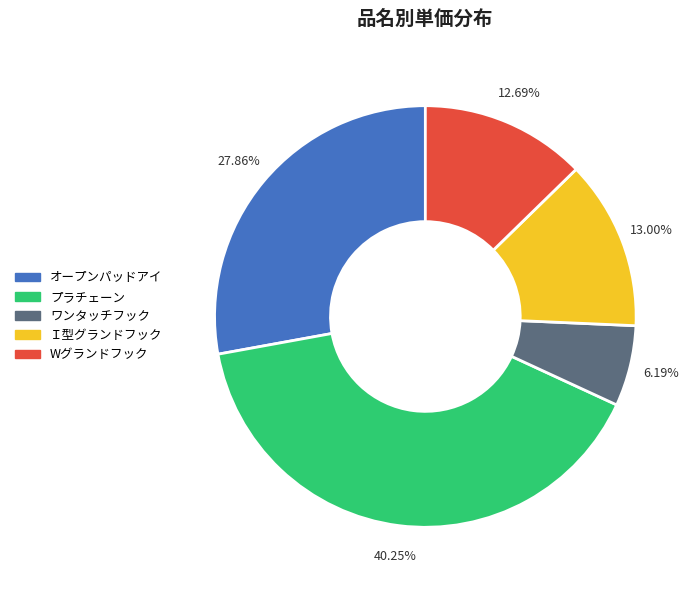

To the nearest percent, what is the average slice percentage?

20%